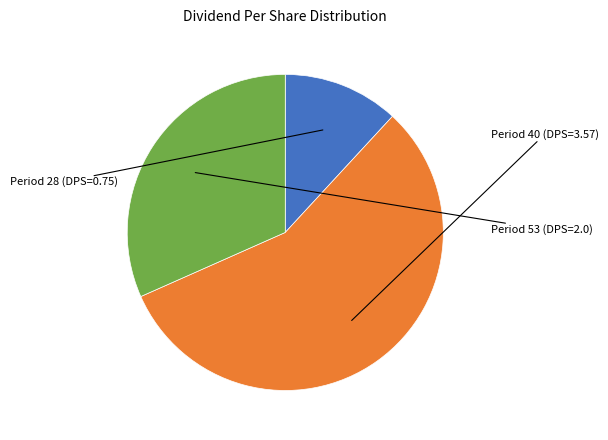

How many slices are in this pie chart?

3